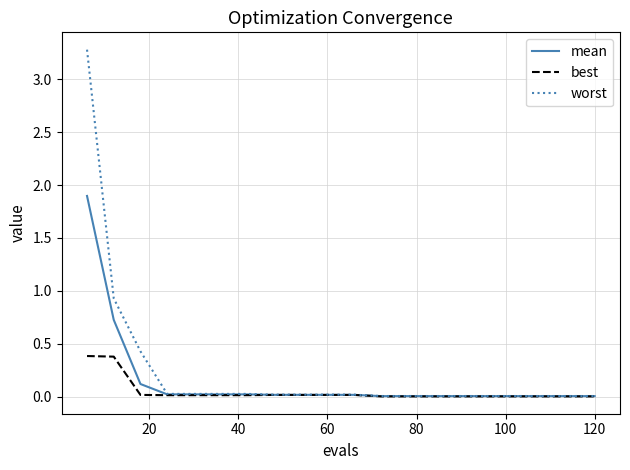

What is the highest value of the best series?

0.4